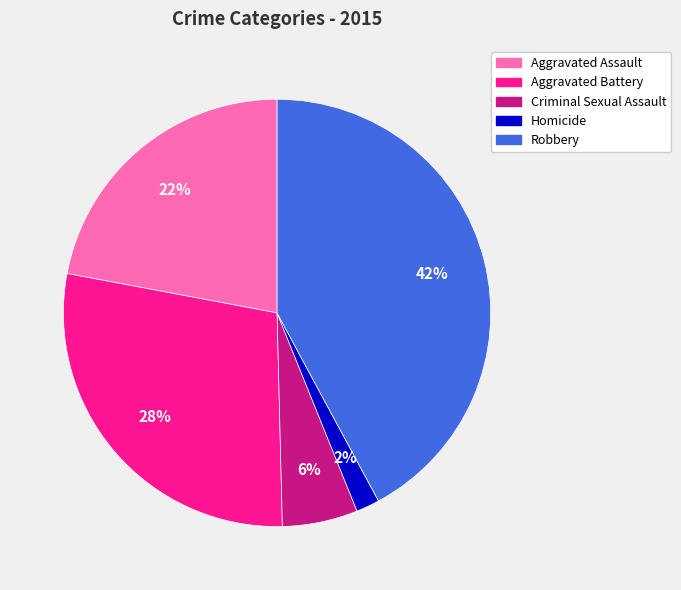

The Aggravated Battery slice represents 17% of the pie. True or false?

False